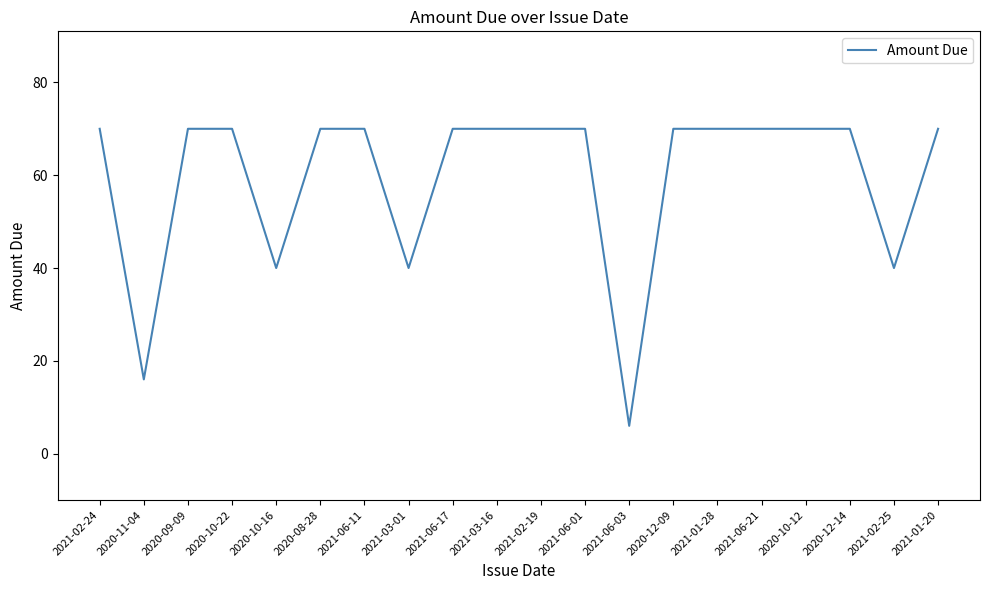

What position from the right is 2020-12-09?

7